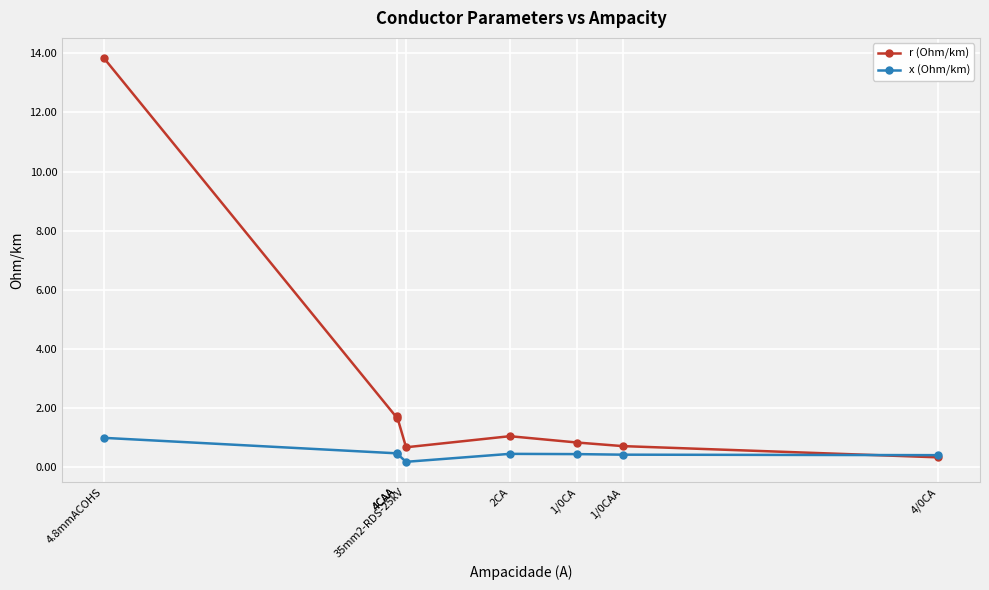

Reading left to right, what are all the values shown in this chart?

r (Ohm/km): 4.8mmACOHS=13.8	4CAA=1.7	4CAA=1.7	35mm2-RDS-25kV=0.7	2CA=1.0	1/0CA=0.8	1/0CAA=0.7	4/0CA=0.3
x (Ohm/km): 4.8mmACOHS=1.0	4CAA=0.5	4CAA=0.5	35mm2-RDS-25kV=0.2	2CA=0.4	1/0CA=0.4	1/0CAA=0.4	4/0CA=0.4